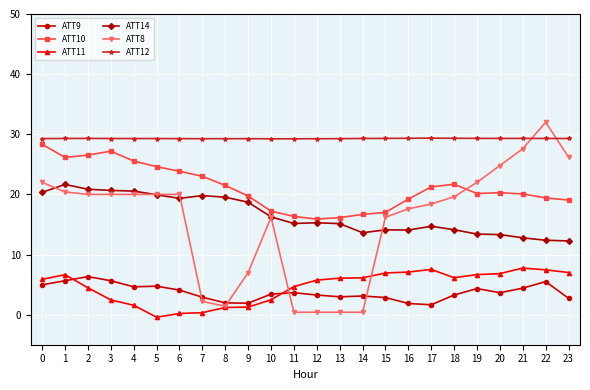

True or false: ATT9 and ATT8 cross at least once.

True